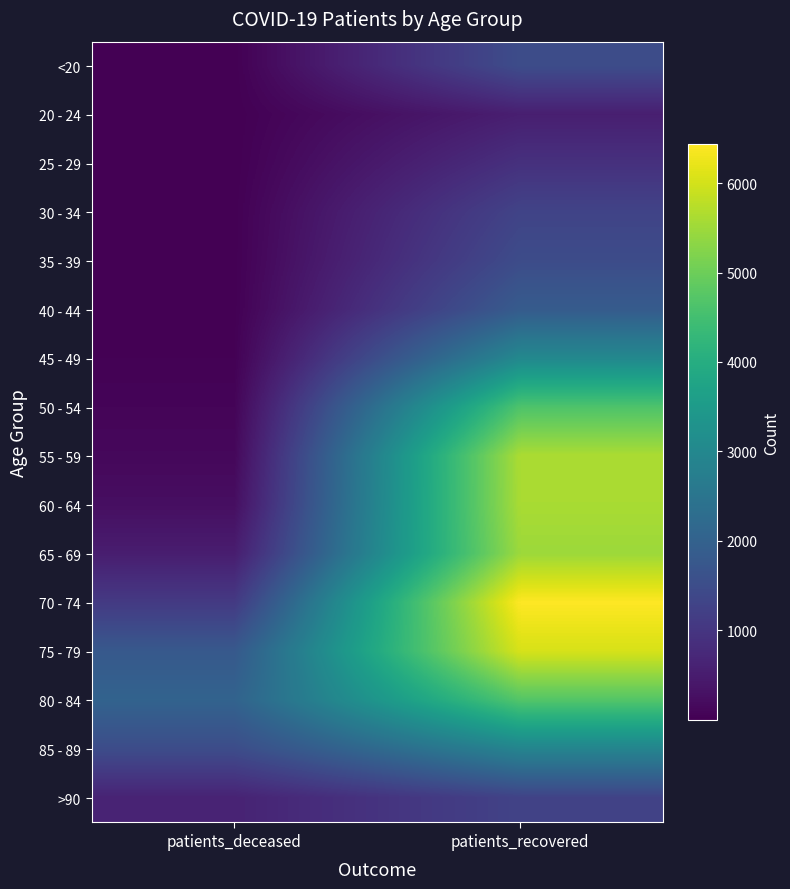

At patients_recovered, list the series in order from largest to smallest.

70 - 74, 75 - 79, 55 - 59, 60 - 64, 65 - 69, 80 - 84, 50 - 54, 45 - 49, 85 - 89, 40 - 44, <20, 35 - 39, 30 - 34, >90, 25 - 29, 20 - 24